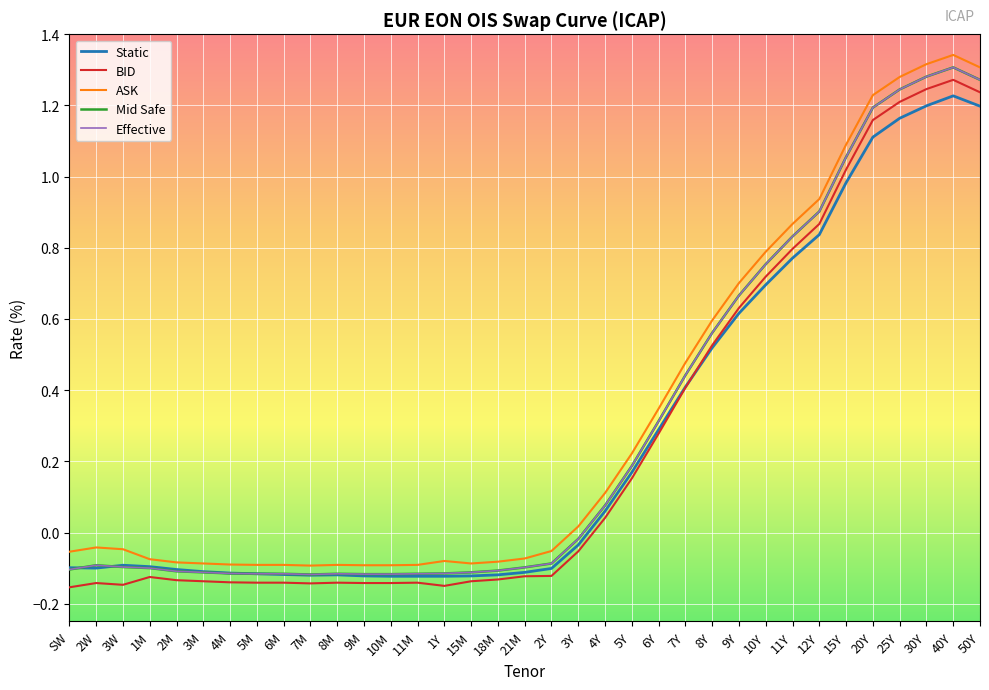

Does the chart have visible grid lines?

Yes